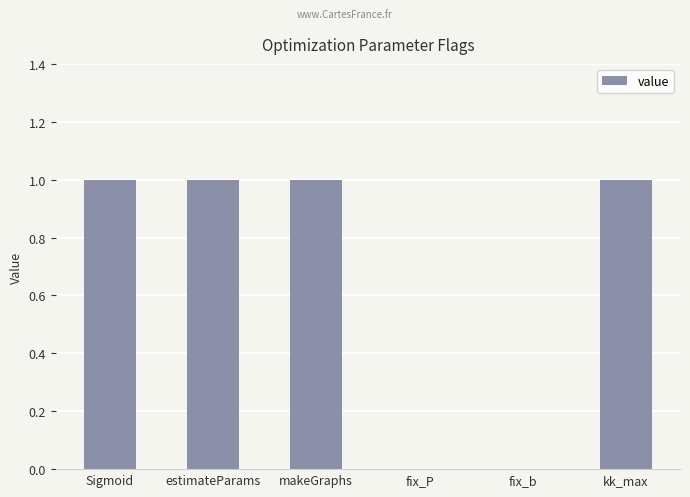

What is the change in value from estimateParams to fix_P?

-1